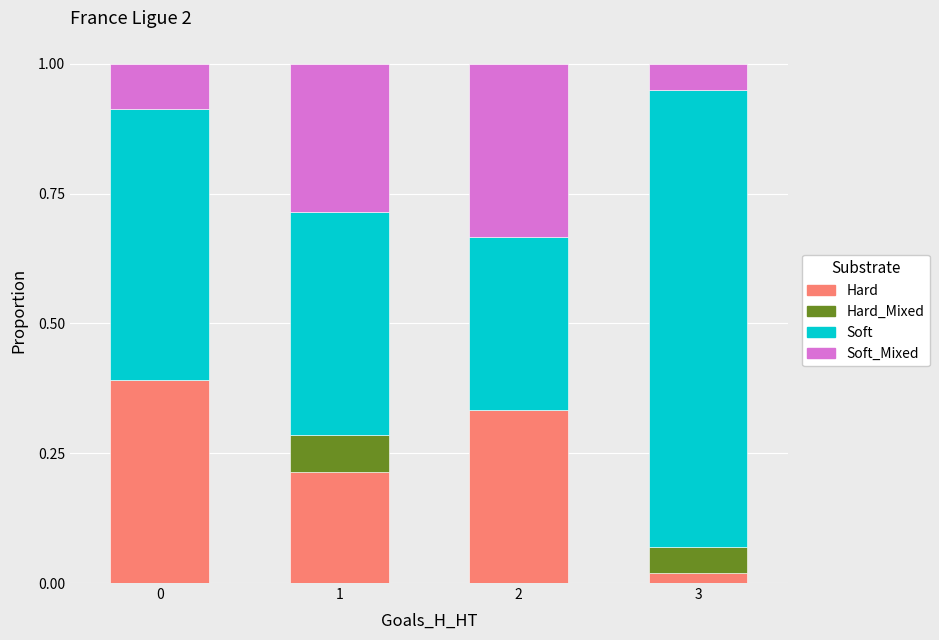

What is the total value across all series at 0?

1.0